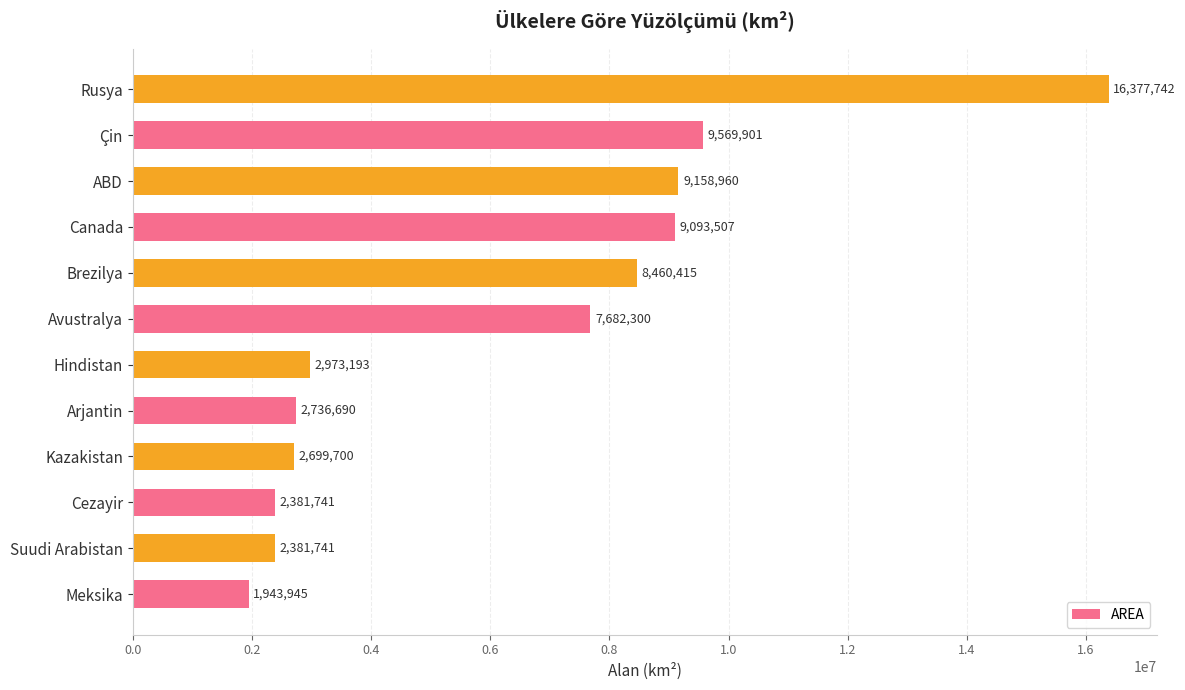

What is the ratio of the value at Meksika to the value at Kazakistan?

0.7